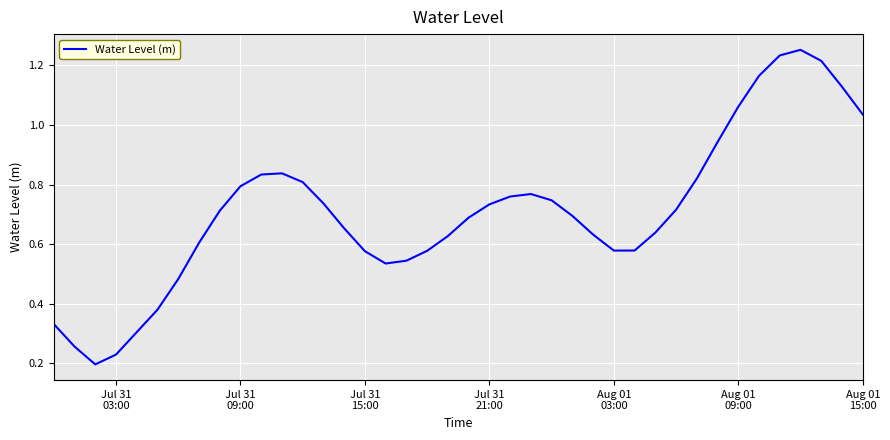

How many lines are shown in the chart?

1